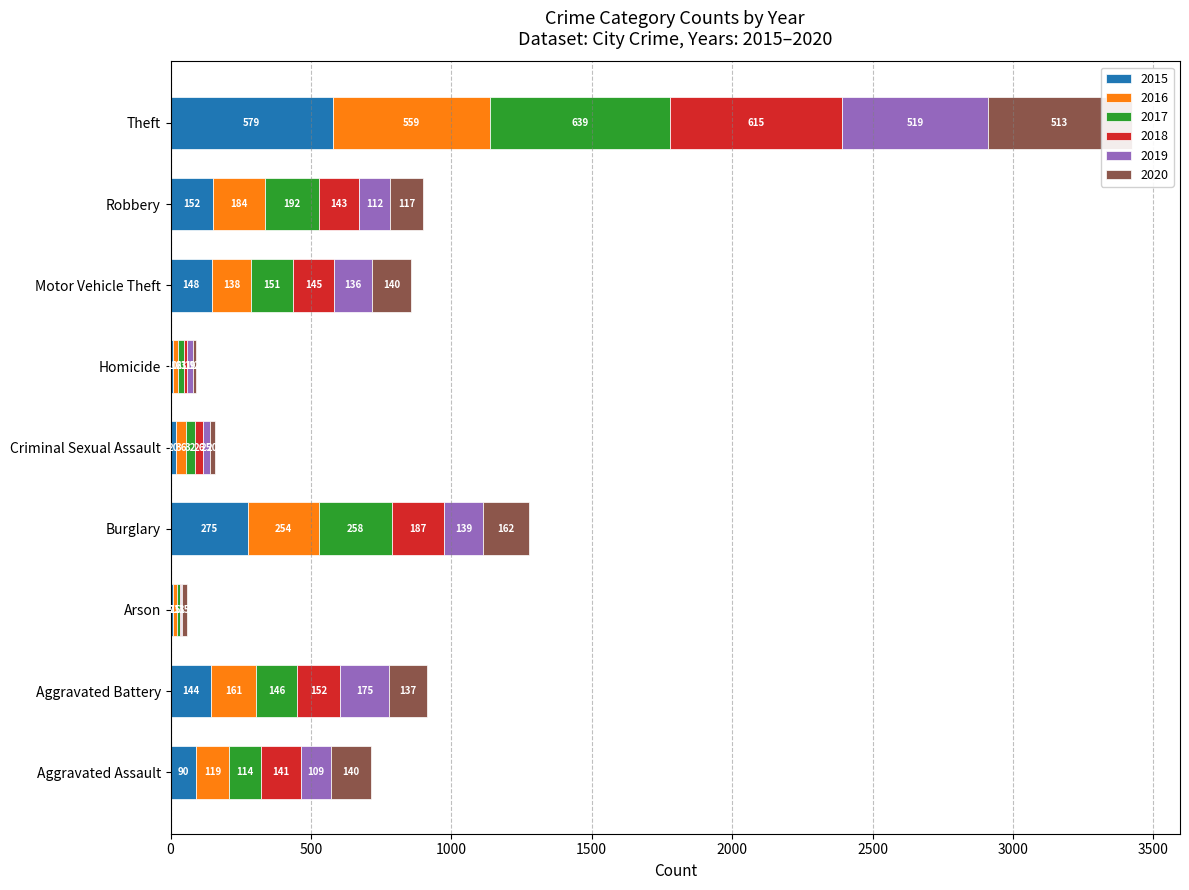

Which series has the largest total across all categories?

2017